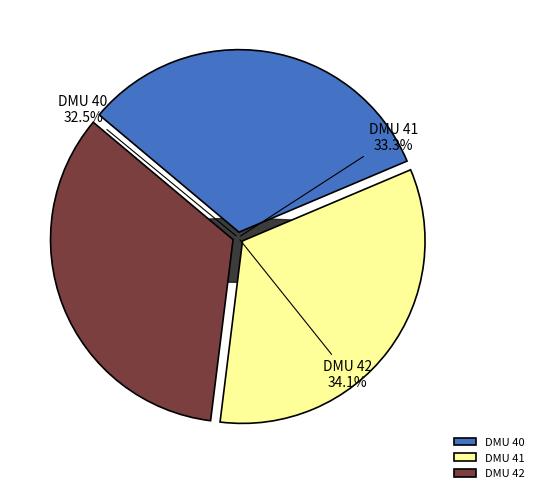

Is there a majority slice in this chart?

No